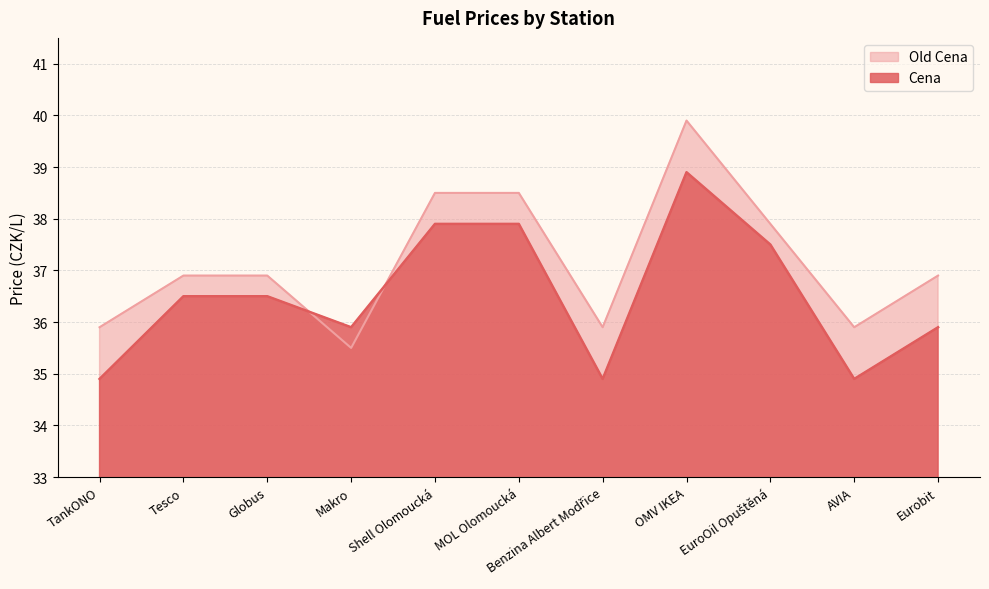

What is the sum of the Old Cena values at Tesco and Eurobit?

73.8